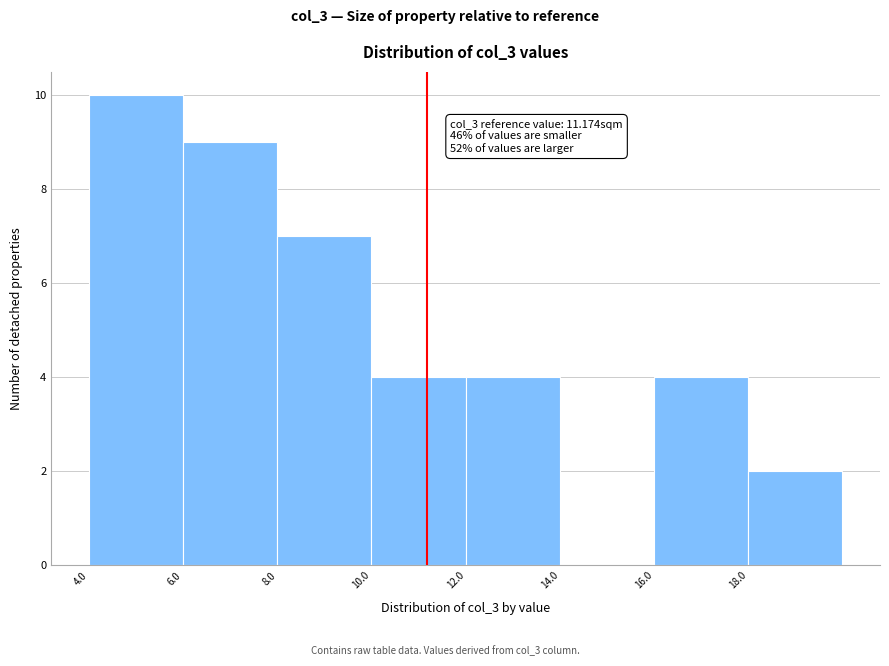

Over which range of the x-axis is the bar tallest?

4 to 6